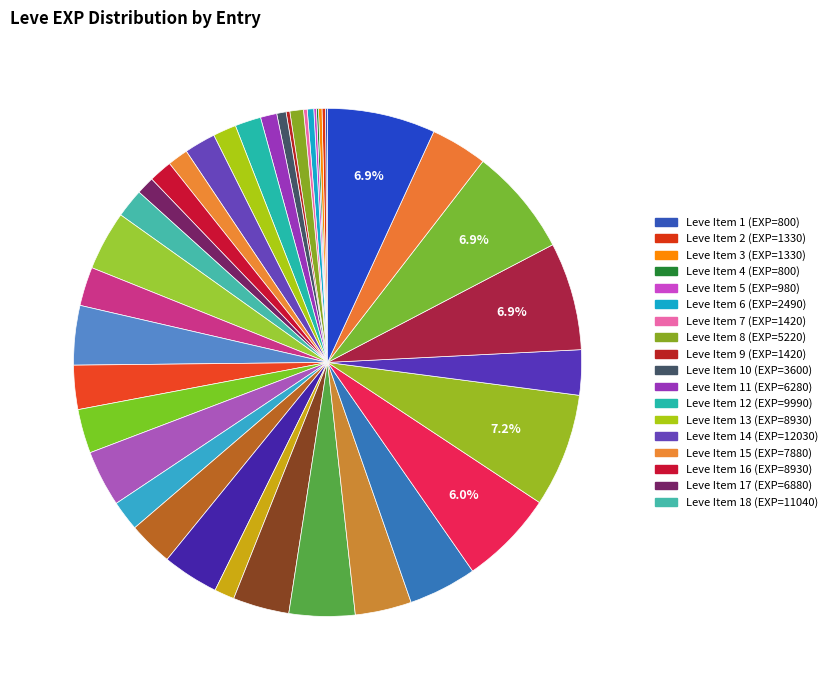

Does any single category account for the majority?

No